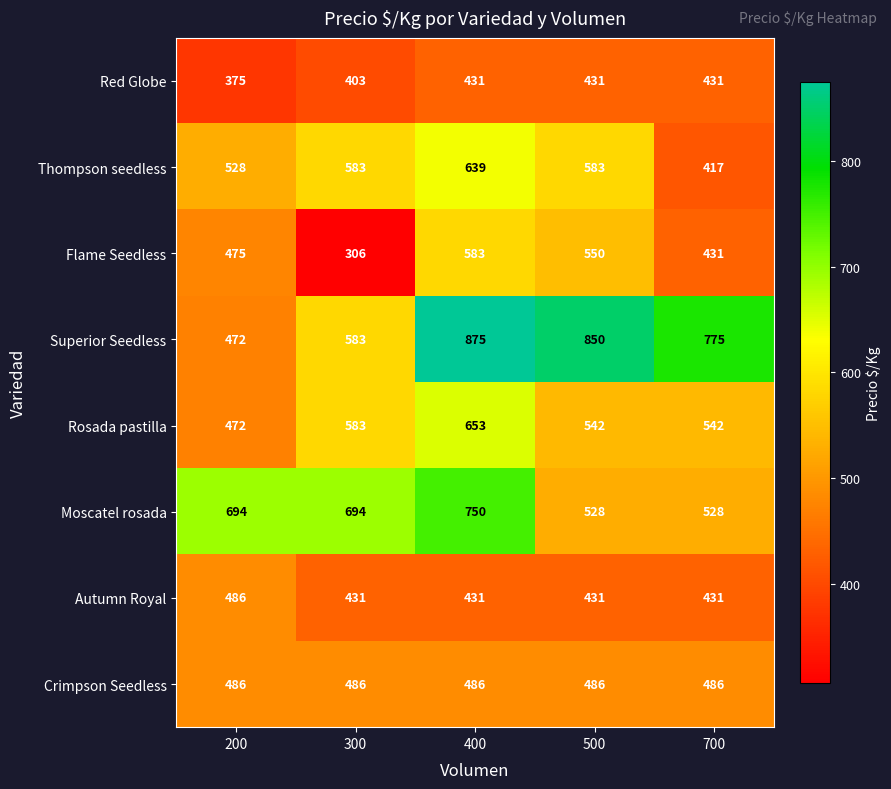

The value of Red Globe at 700 is 431. True or false?

True